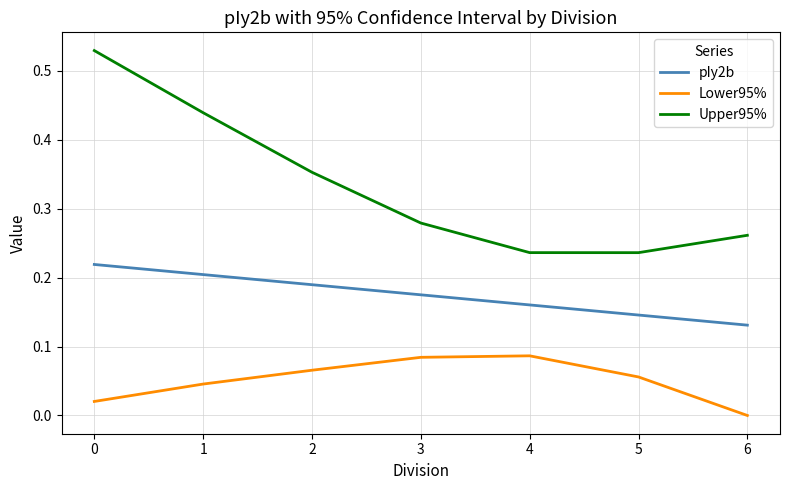

At how many categories does at least one series exceed 0?

7